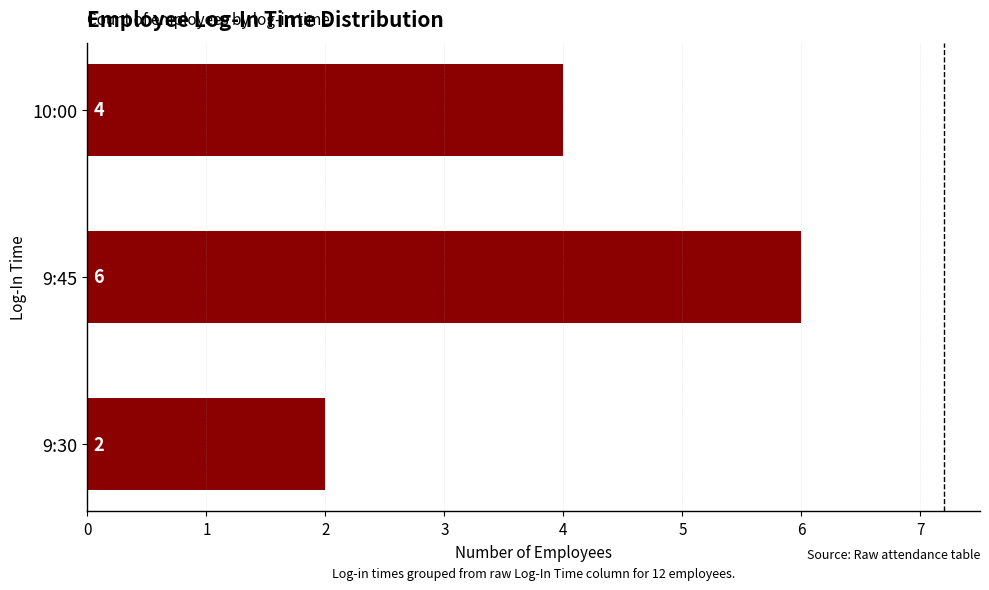

Which has a higher value, 9:45 or 10:00?

9:45